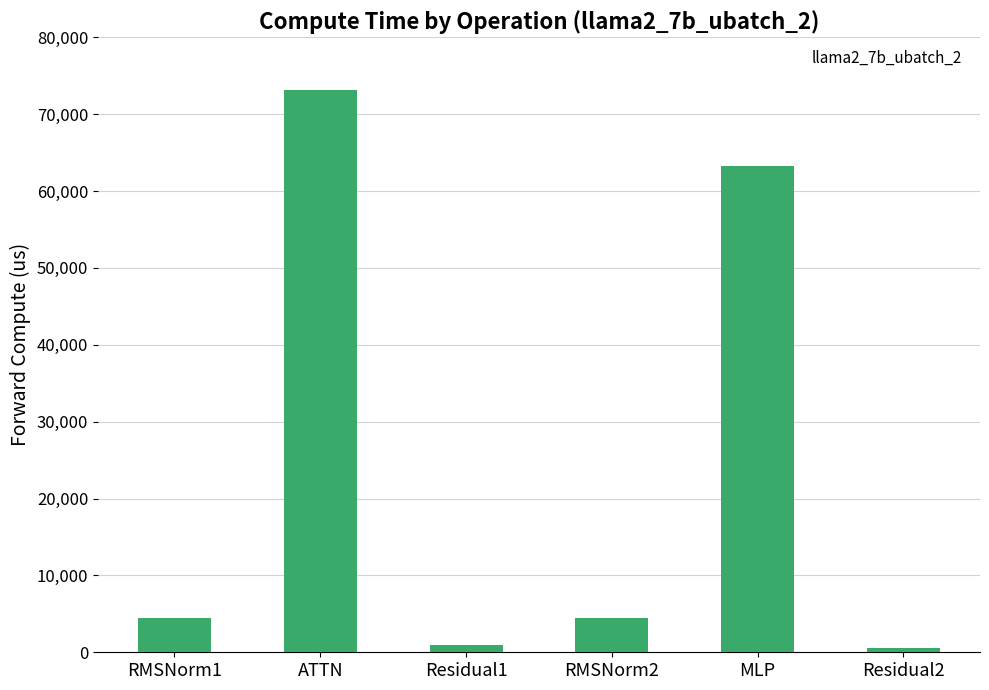

What is the change in value from RMSNorm1 to MLP?

+58733.4